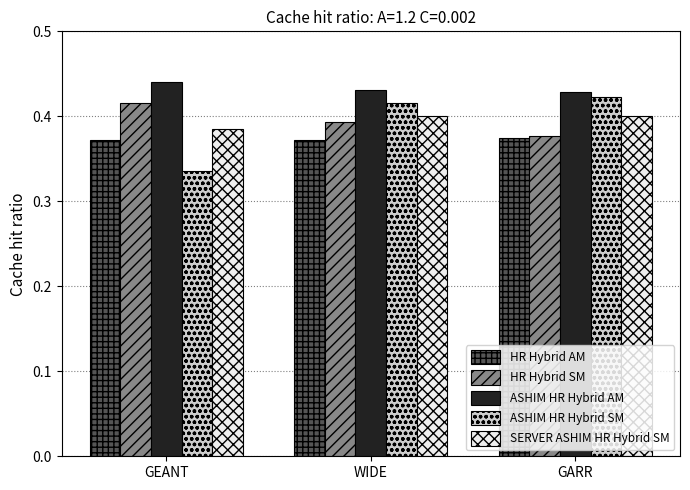

Count the HR Hybrid SM values in the range 0 to 1.

3